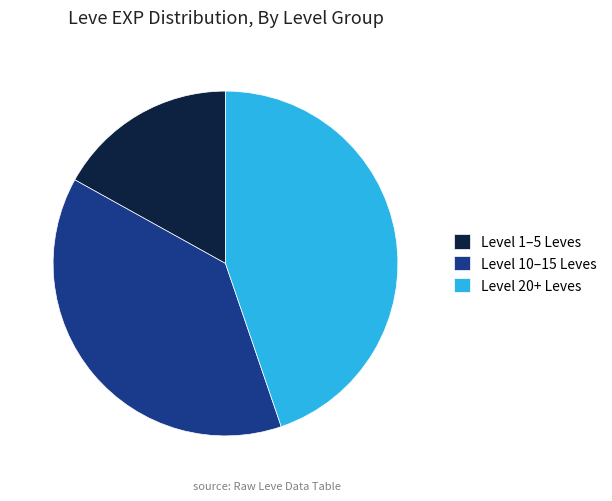

Is there any slice that represents more than half of the pie?

No